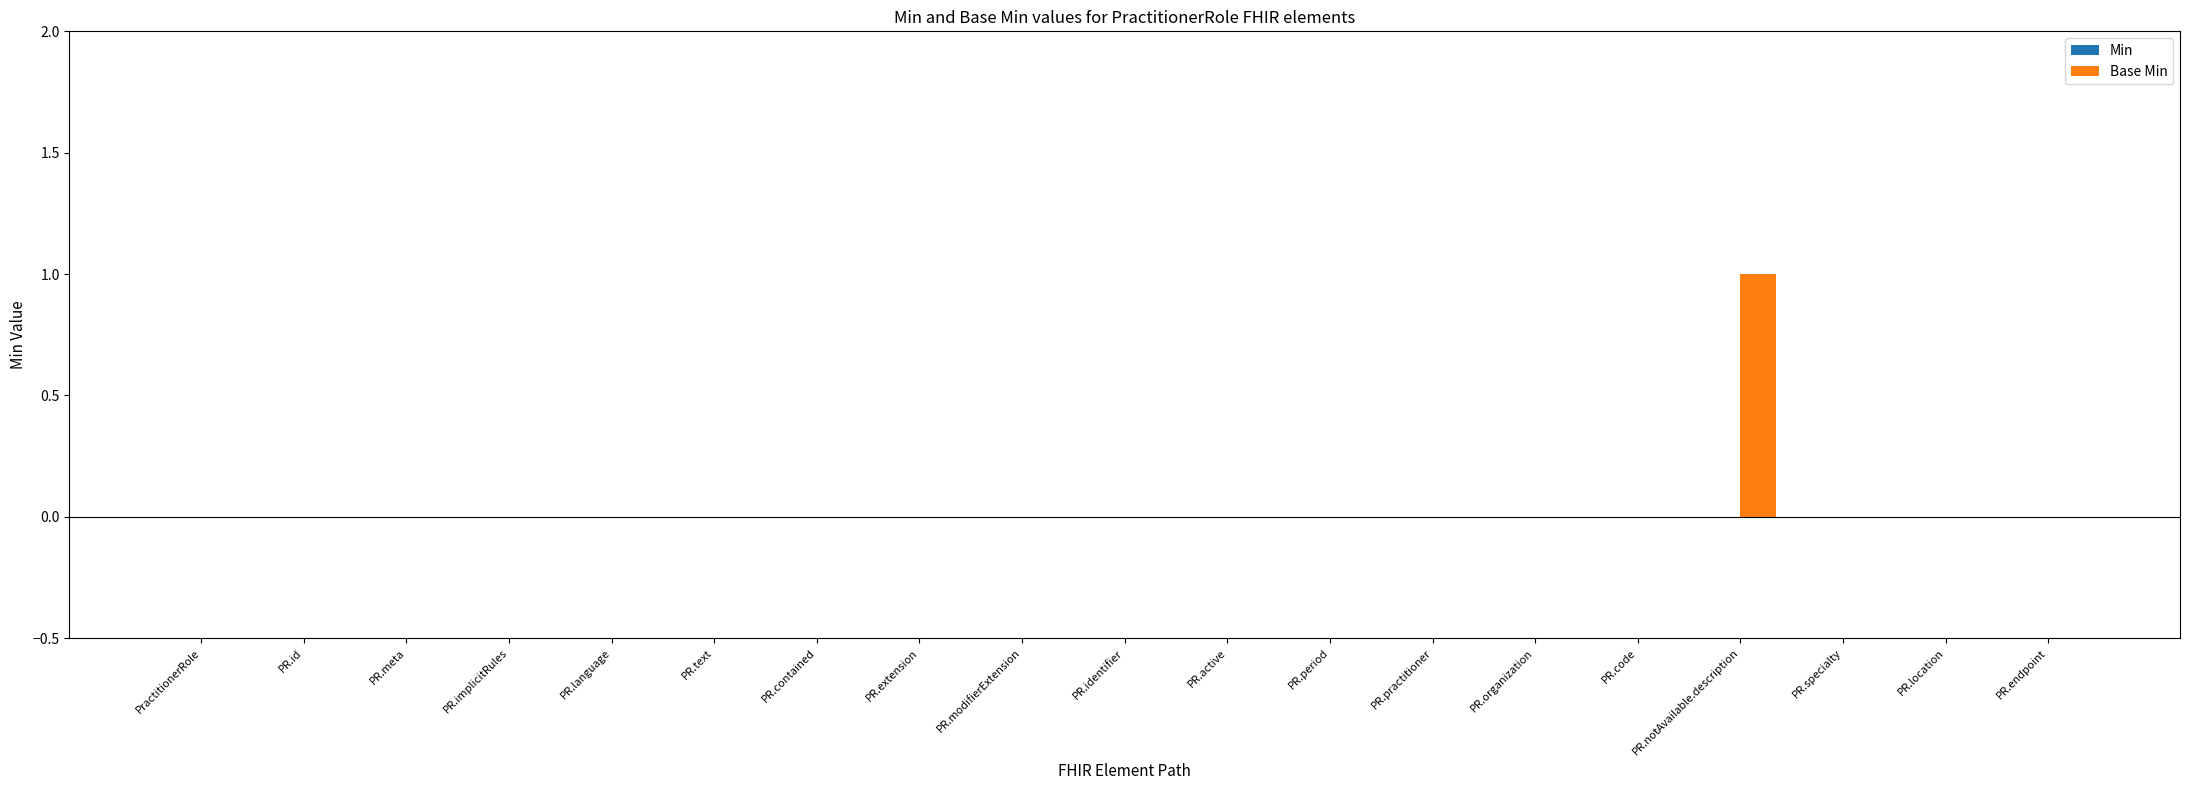

True or false: the data shows 0 at PR.modifierExtension.

True